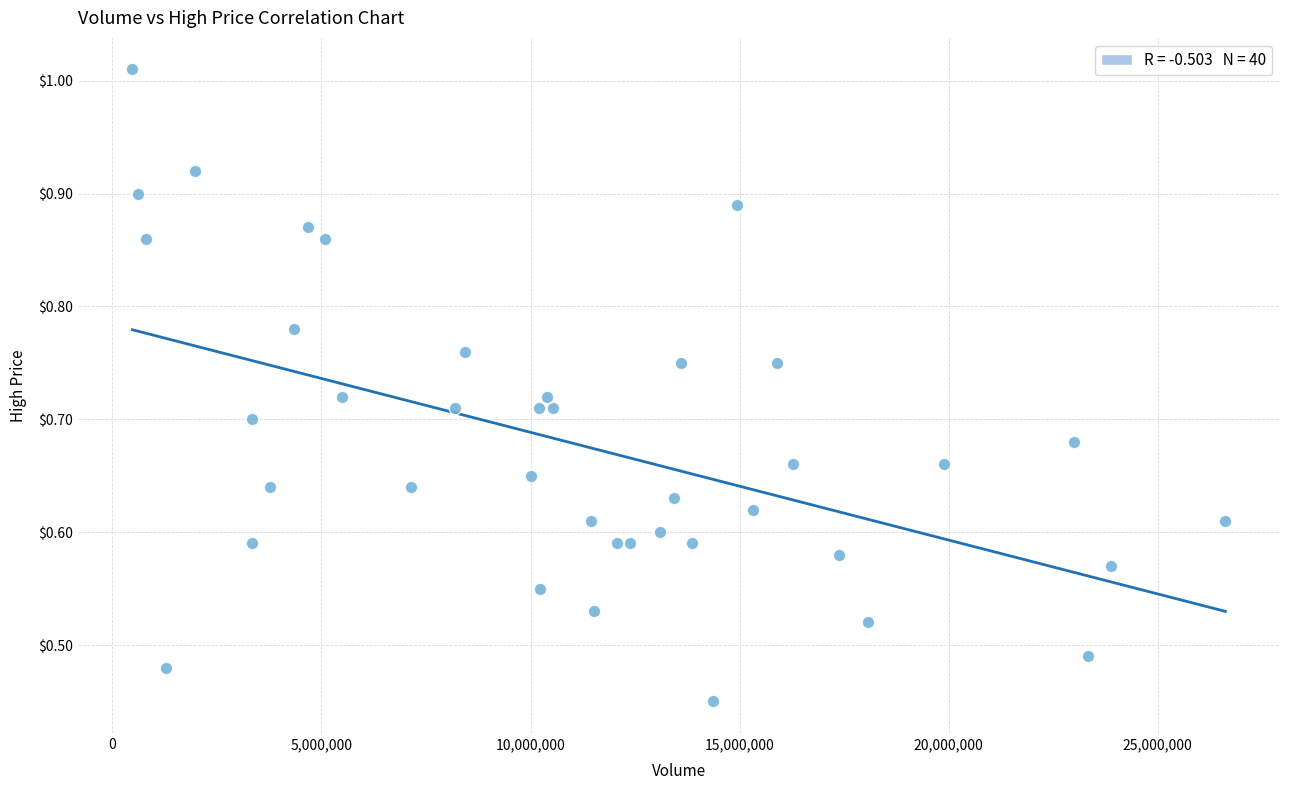

What is the range of X values (max minus min)?

26139800.0